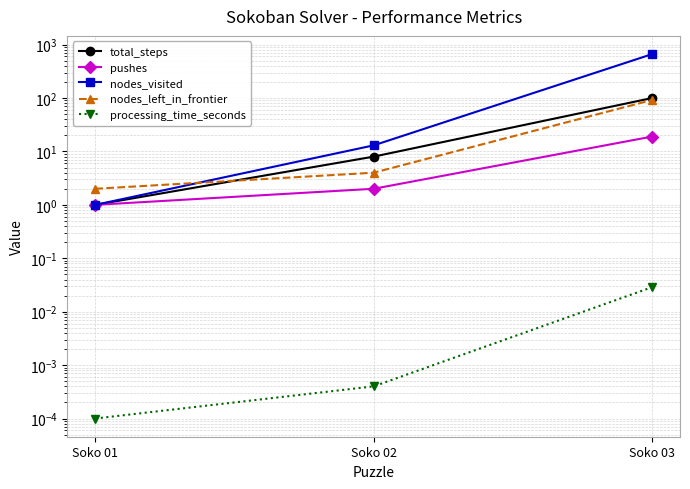

The value of total_steps at Soko 02 is 8.0. True or false?

True